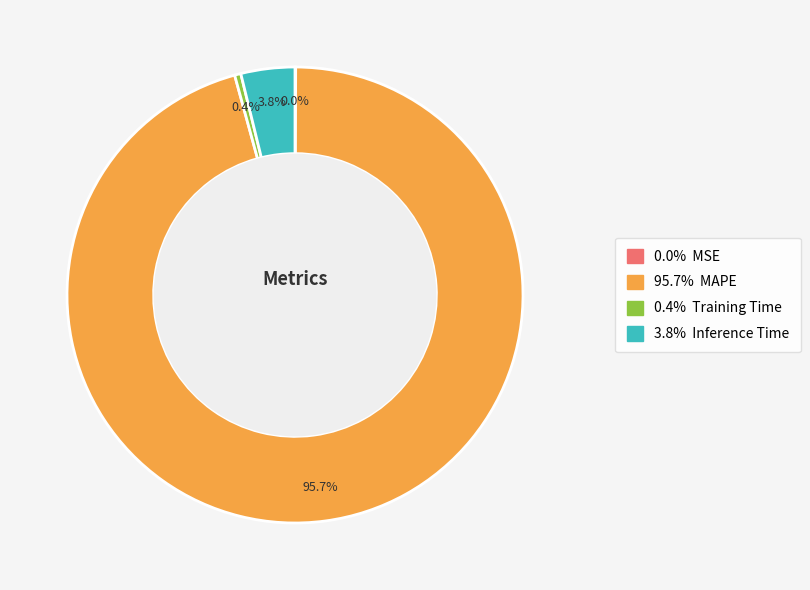

Does any single category account for the majority?

Yes